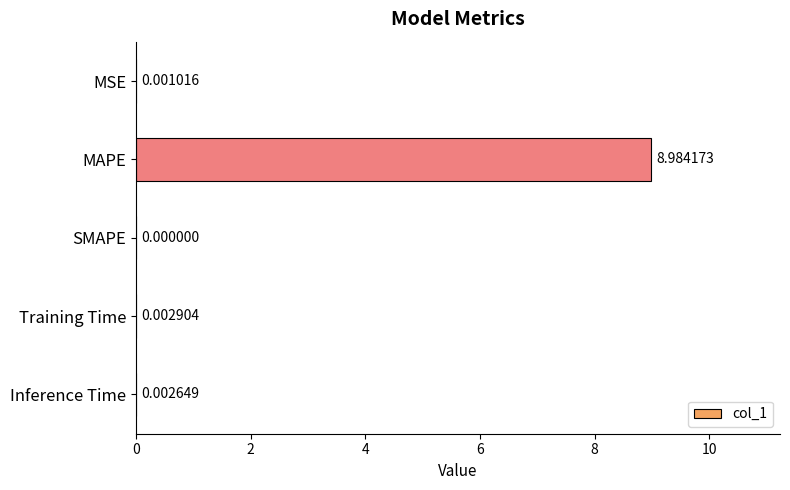

What is the sum of all values?

9.0